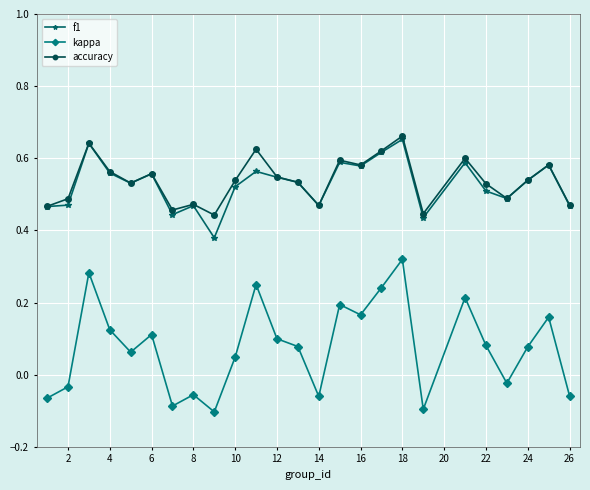

In kappa, how many points are higher than both neighbors (excluding endpoints)?

8